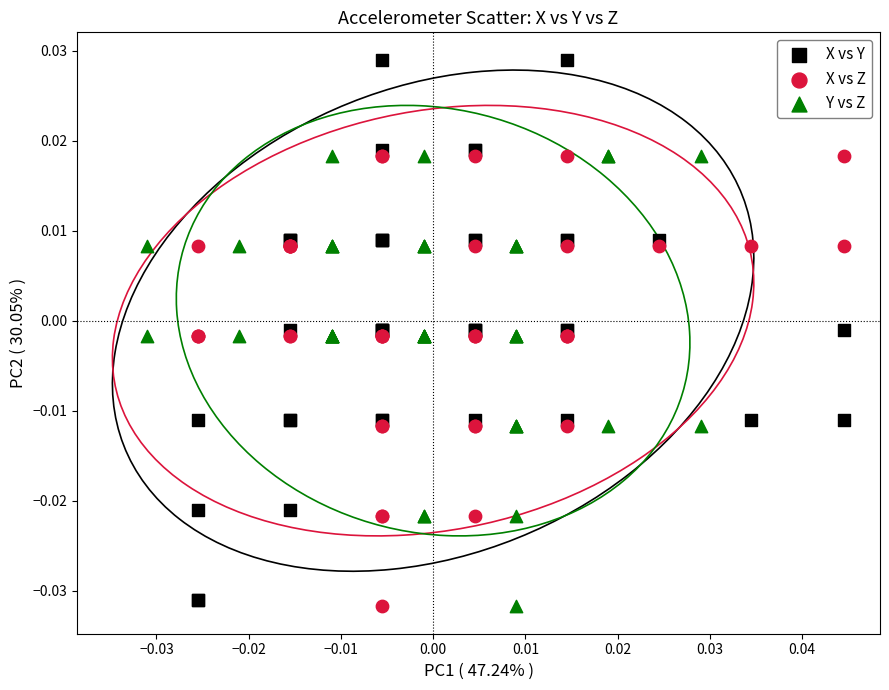

What are all the series names shown in the legend?

X vs Y, X vs Z, Y vs Z